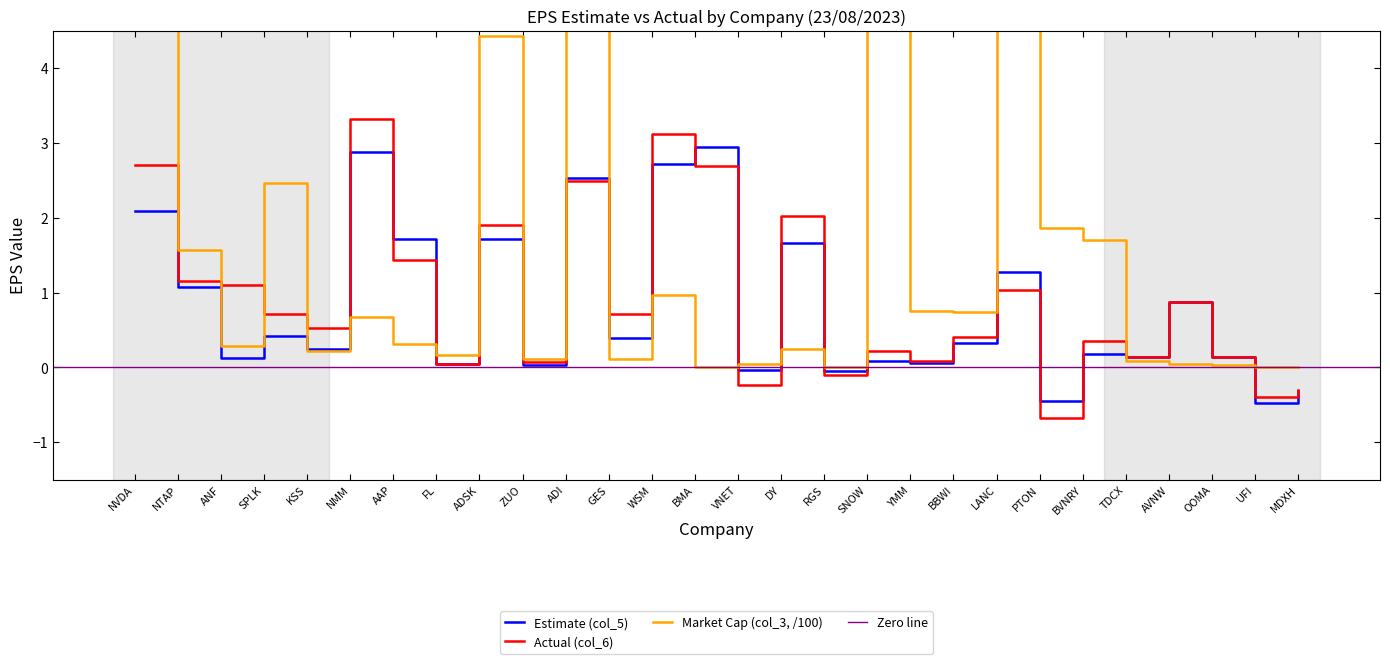

The Actual (col_6) series shows 0.1 at YMM. True or false?

True